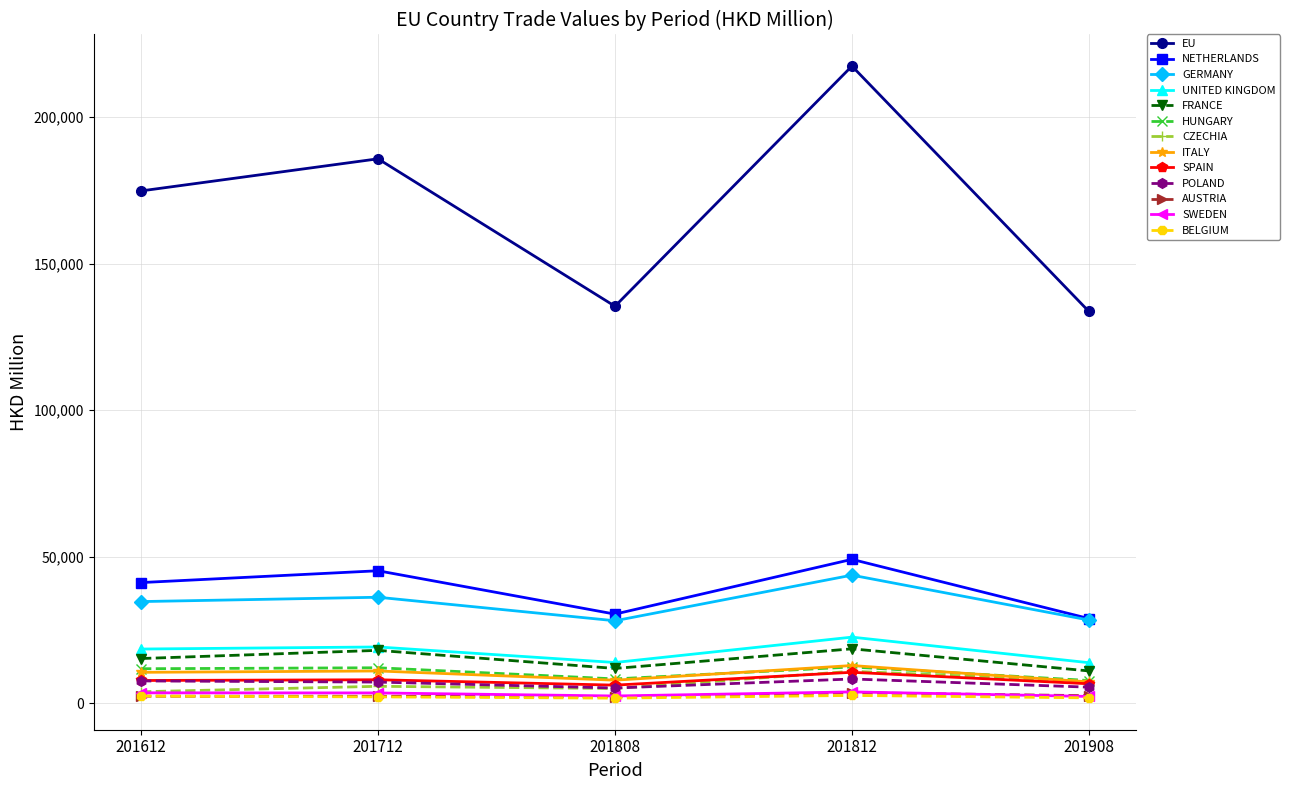

Count the number of categories in the chart.

5